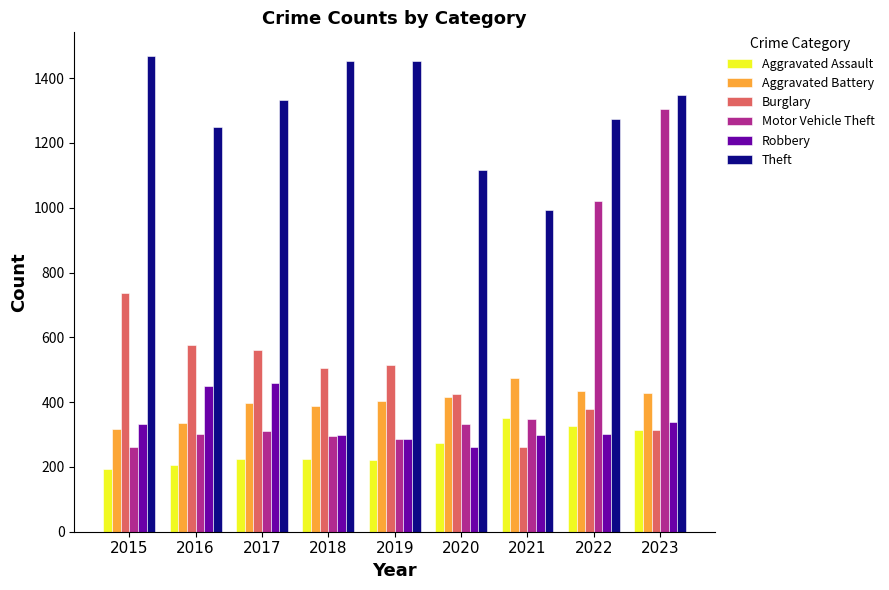

How many values in the Aggravated Battery series are below 405?

4